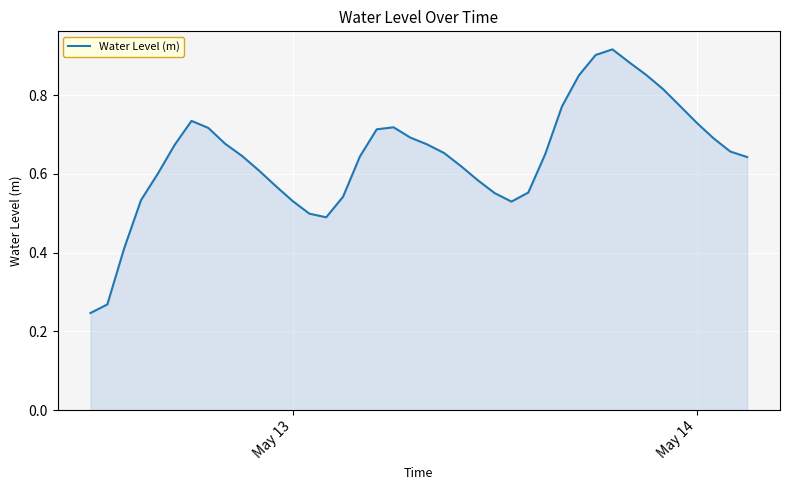

What is the maximum value shown in the chart?

0.9